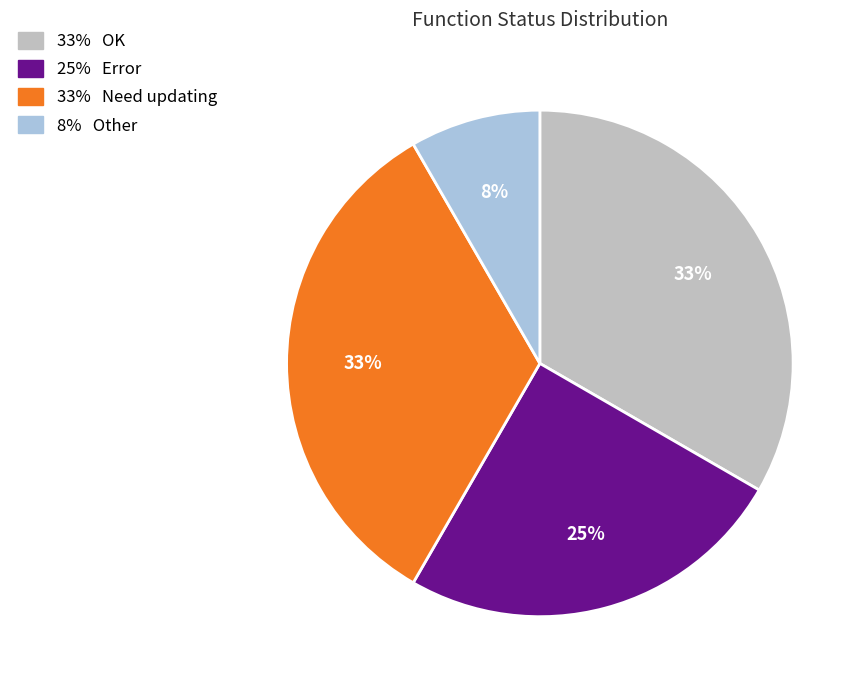

How many slices are in this pie chart?

4